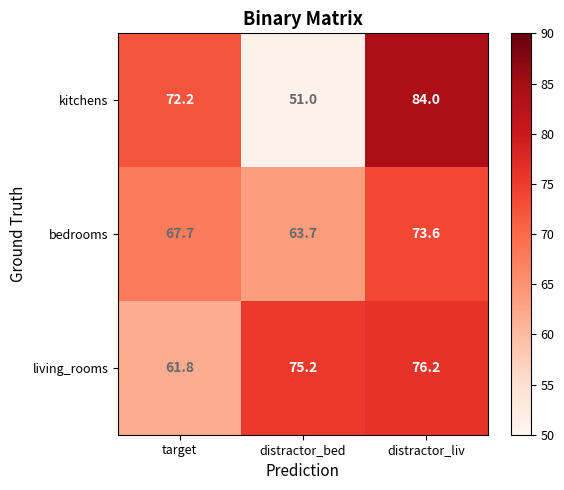

Reading left to right, list all the values displayed in this chart.

kitchens: target=72.2	distractor_bed=51.0	distractor_liv=84.0
bedrooms: target=67.7	distractor_bed=63.7	distractor_liv=73.6
living_rooms: target=61.8	distractor_bed=75.2	distractor_liv=76.2